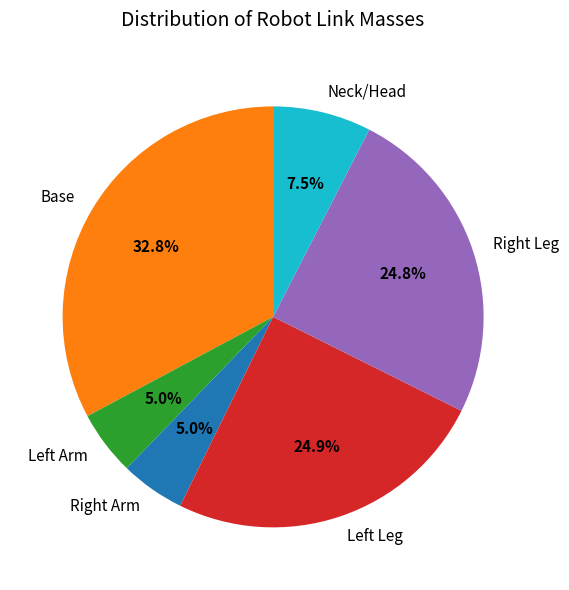

Which slice is the largest?

Base